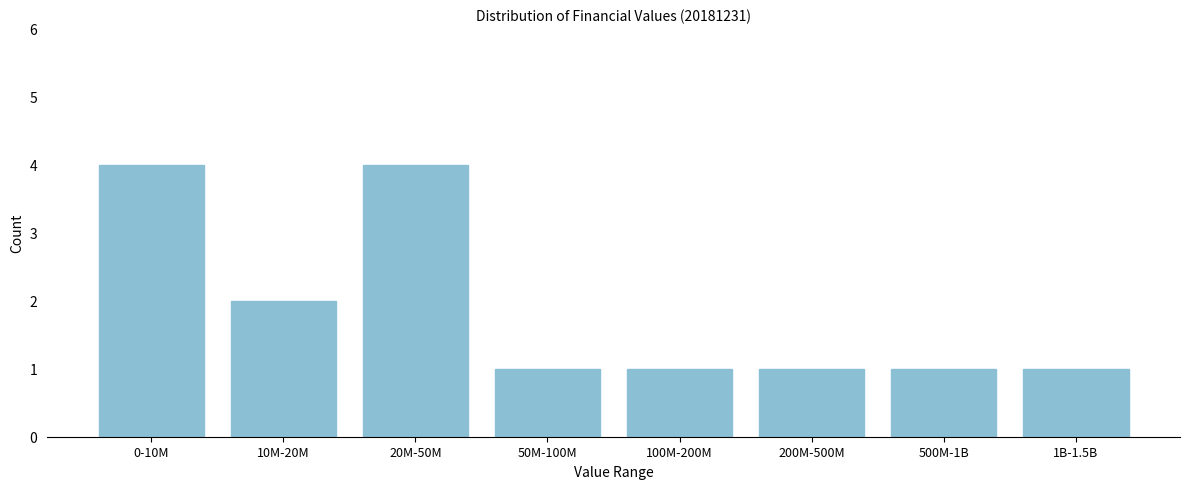

Reading right to left, what are all the values shown in this chart?

1	1	1	1	1	4	2	4